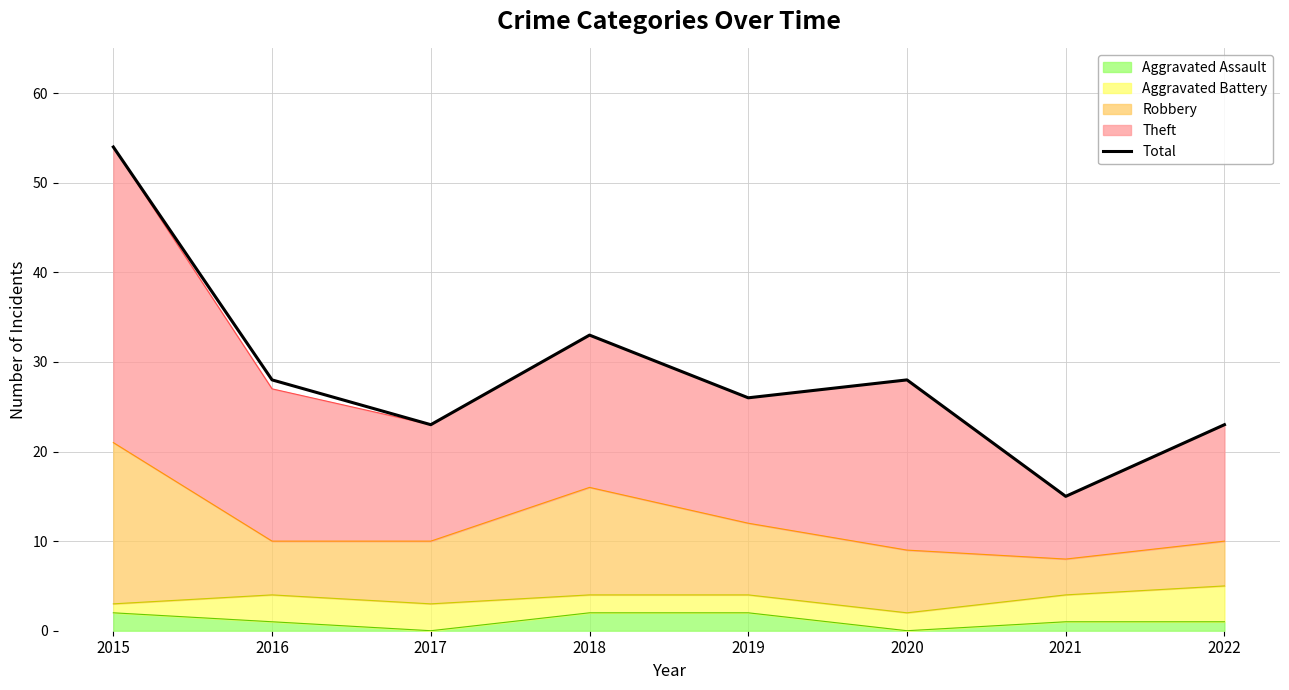

List the labels in order of value, smallest first.

2021, 2017, 2022, 2019, 2016, 2020, 2018, 2015